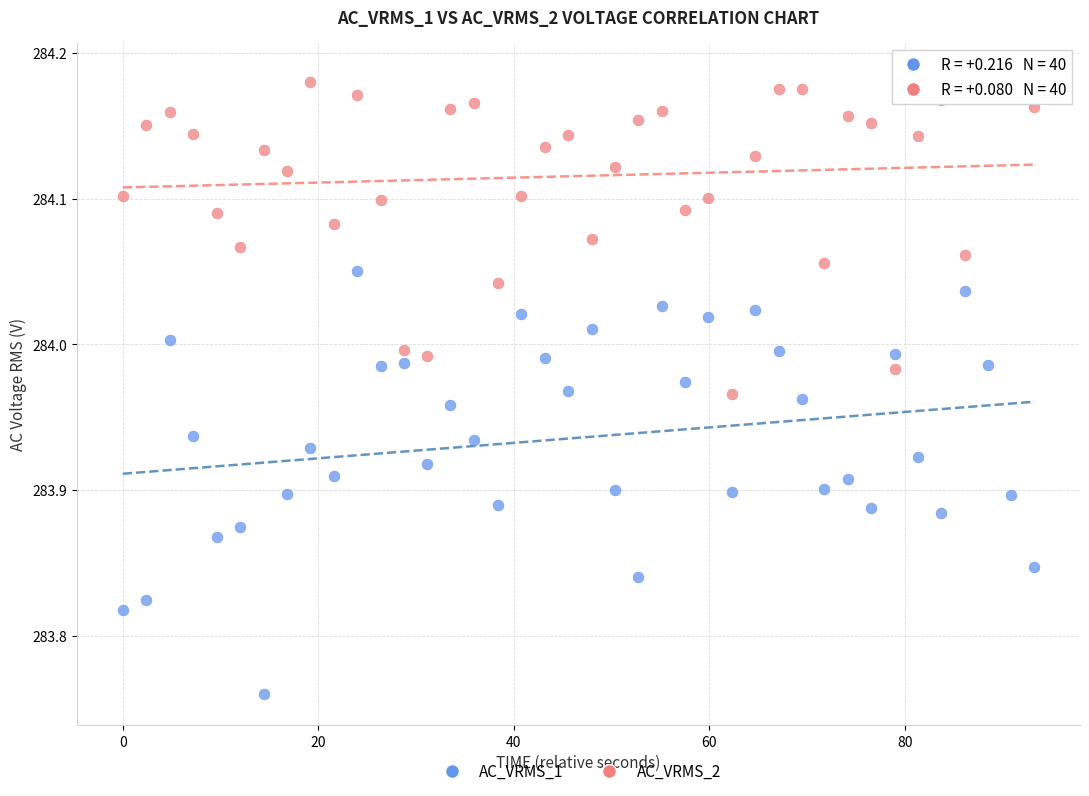

Which series has the widest spread of Y values?

AC_VRMS_1